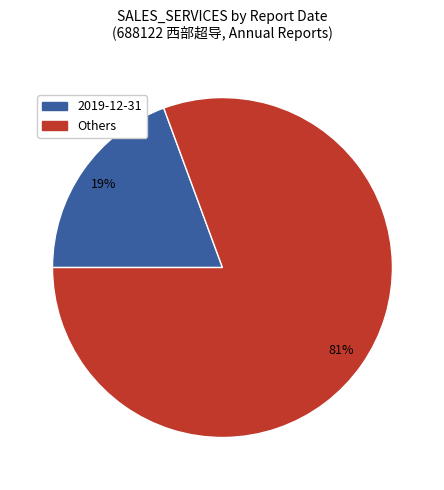

Rank the categories by value from highest to lowest.

Others, 2019-12-31